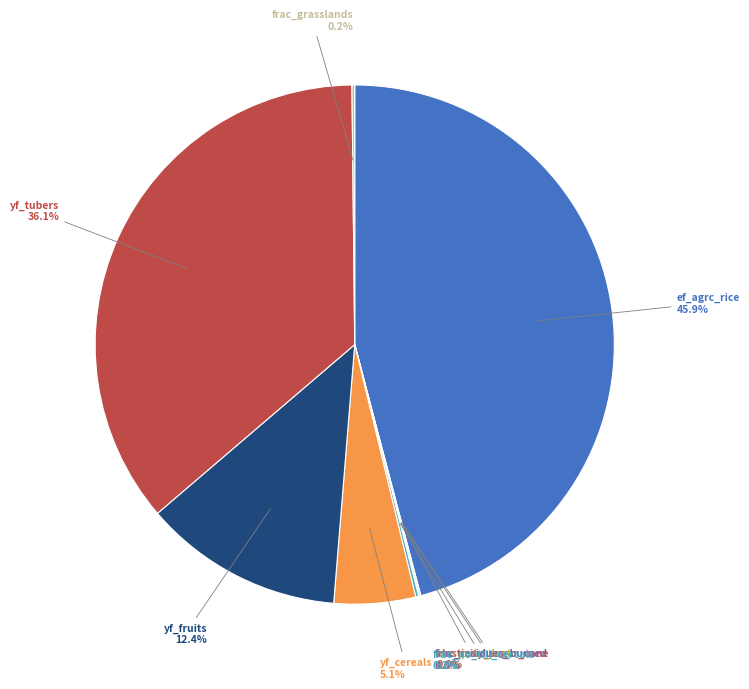

Rank the categories by value from highest to lowest.

Agriculture ef_agrc_anaerobicdom_rice, Agriculture yf_agrc_tubers_tonne_ha, Agriculture yf_agrc_fruits_tonne_ha, Agriculture yf_agrc_cereals_tonne_ha, Agriculture frac_agrc_no_till_cereals, Land Use frac_lndu_proportion_grasslands, Agriculture frac_agrc_agriculture_production_lost, Agriculture elasticity_agrc_sugar_cane, Agriculture frac_agrc_crop_residues_burned